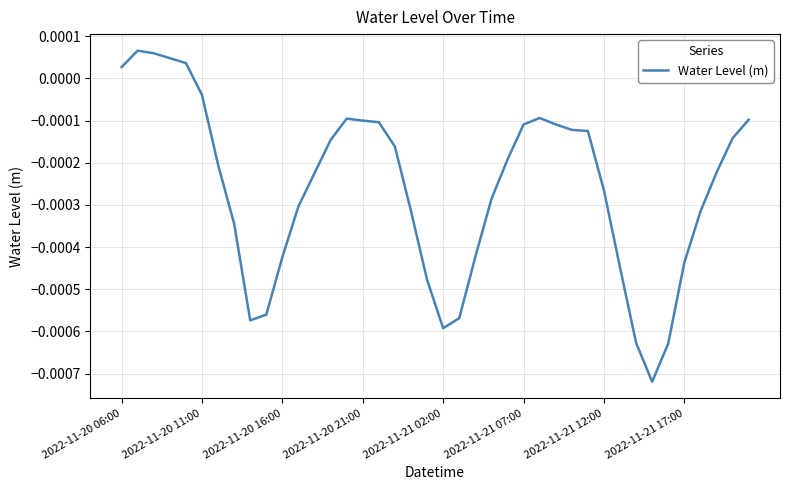

How many interior local valleys (lower than both neighbors) does the data have?

3